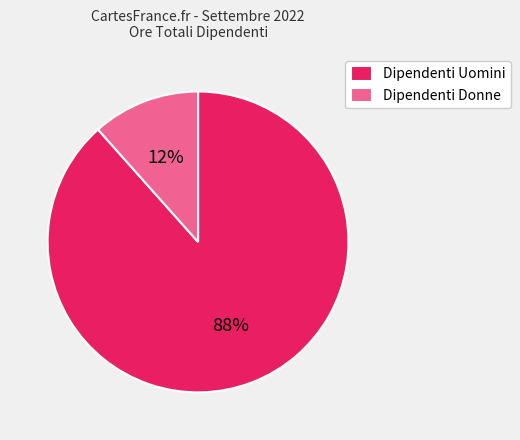

To the nearest percent, what percentage of the pie is Dipendenti Uomini?

88%